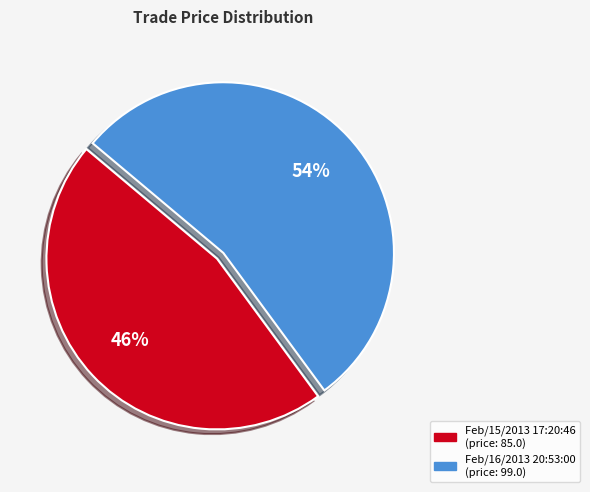

How many segments does this pie chart have?

2